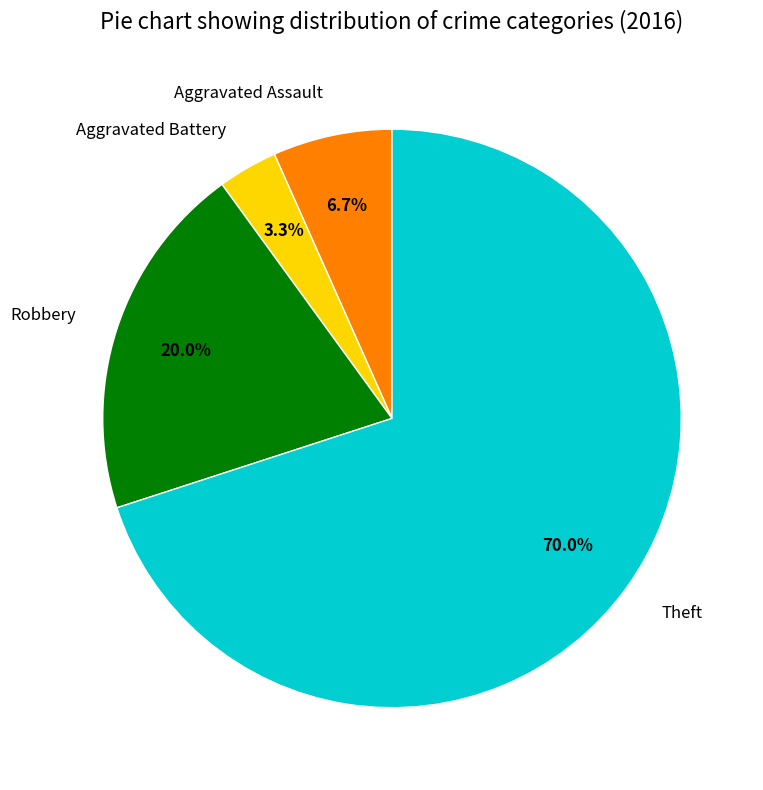

The Aggravated Assault slice represents 1% of the pie. True or false?

False